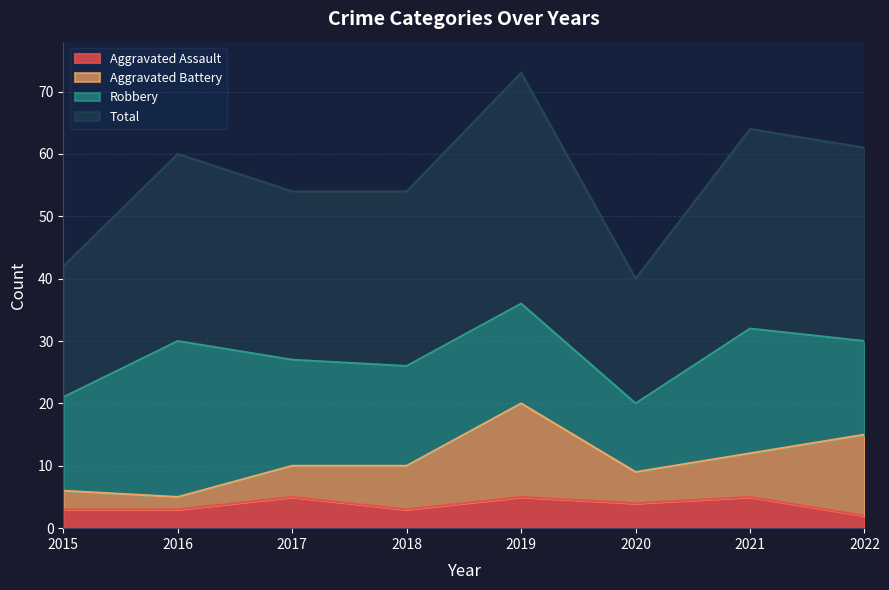

How many categories are shown in the chart?

8